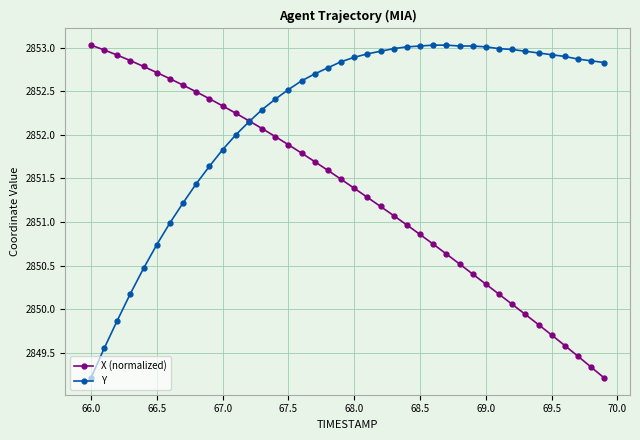

List the series in order of their overall mean, lowest first.

X (normalized), Y